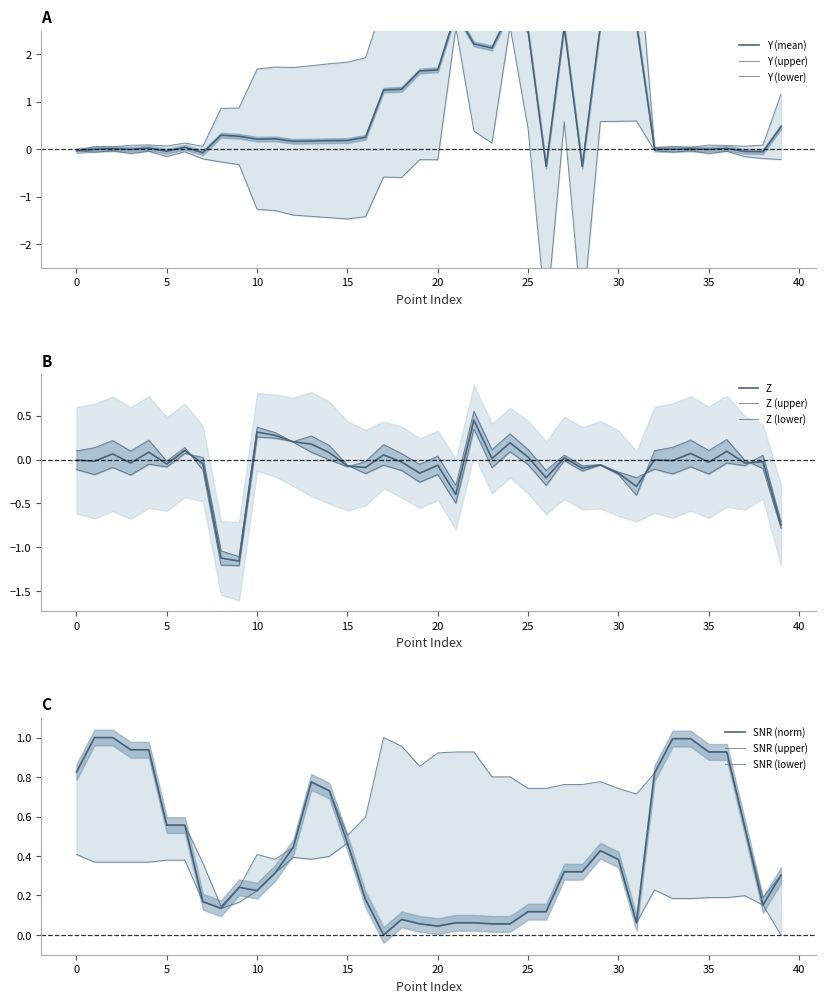

What is the smallest value displayed?

-3.6